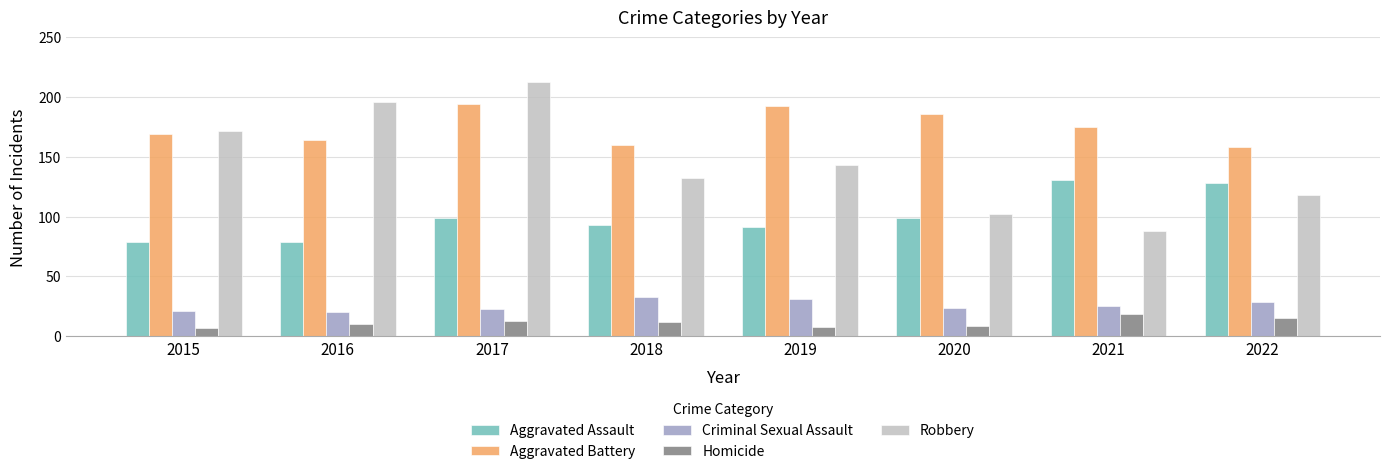

What is the maximum value shown in the chart?

213